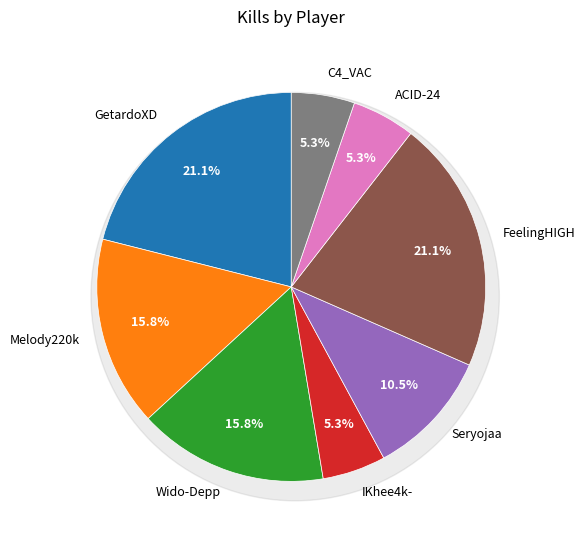

To the nearest percent, what percentage of the pie is ACID-24?

5%